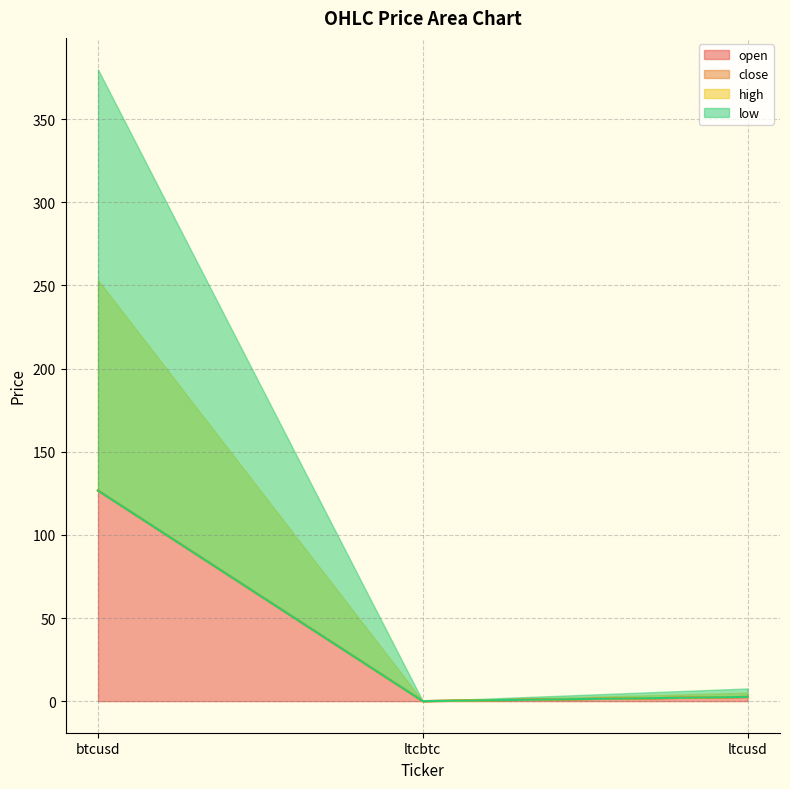

List the labels in order of high value, largest first.

btcusd, ltcusd, ltcbtc